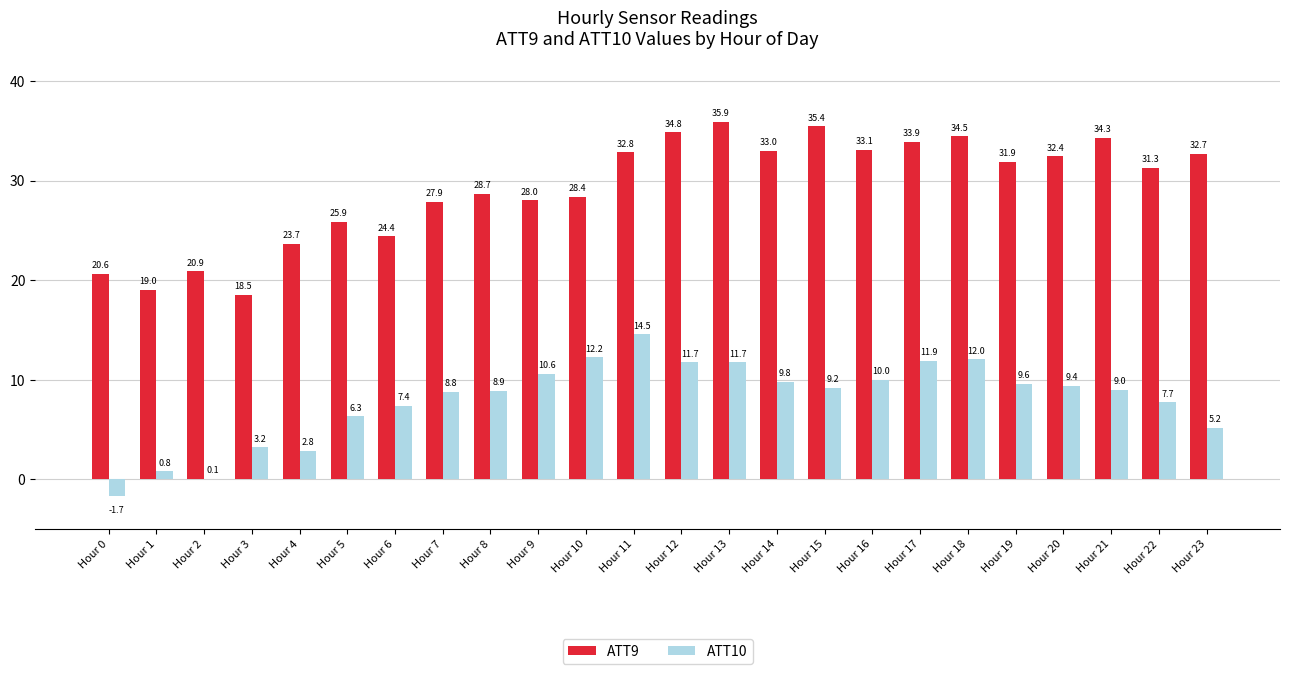

What is the sum of the ATT9 values at Hour 21 and Hour 15?

69.7